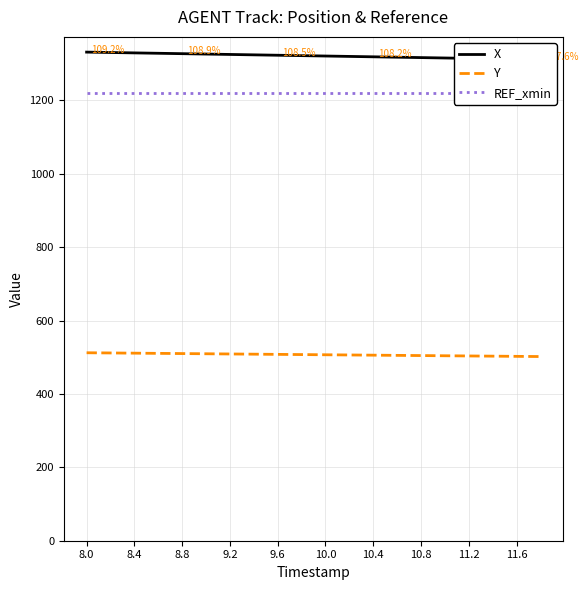

What is the average value of the Y series?

507.1